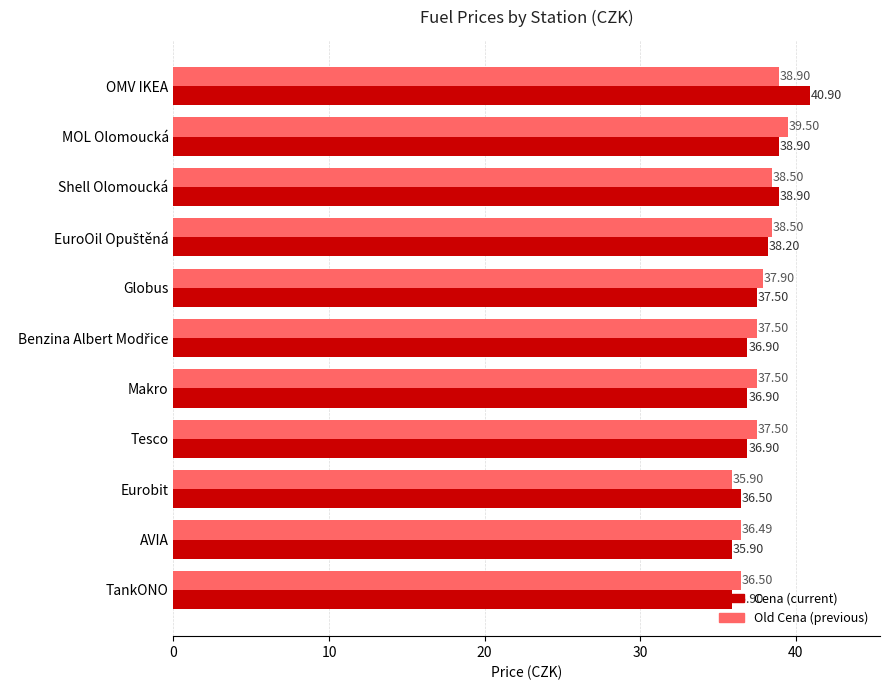

What is the total value across all series at OMV IKEA?

79.8